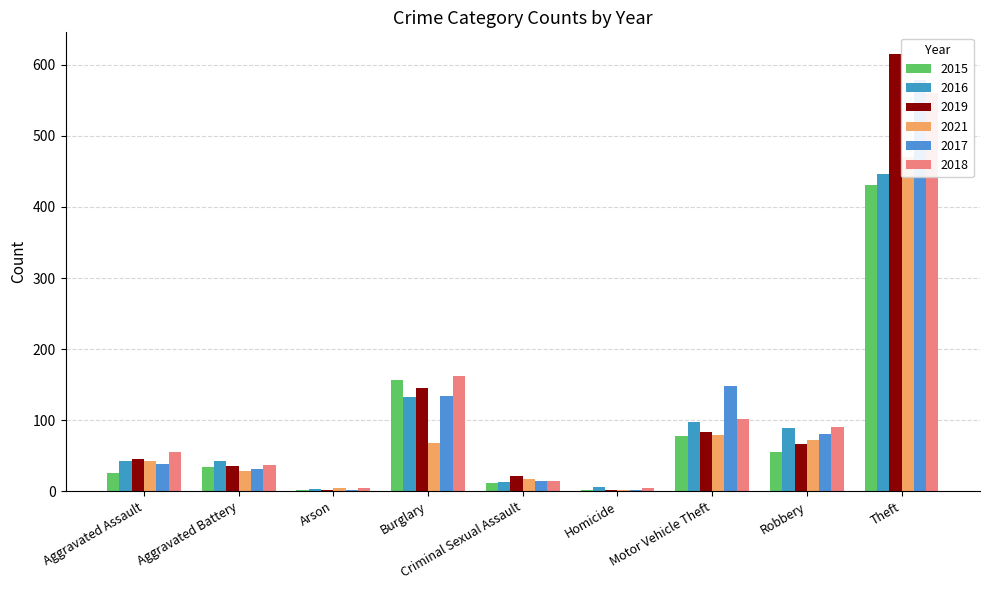

List the series in order of their peak value, lowest first.

2015, 2016, 2021, 2018, 2017, 2019